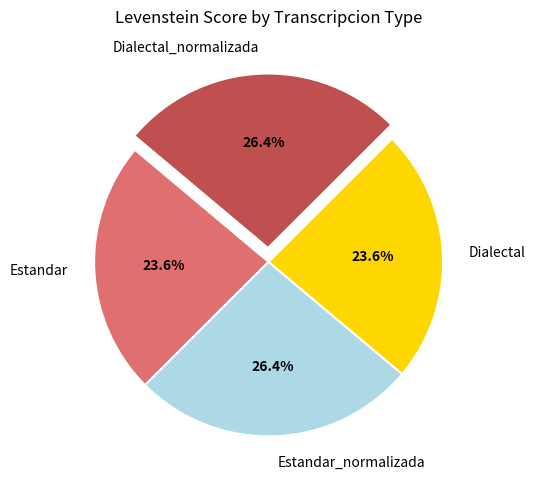

Count the number of slices in the pie.

4